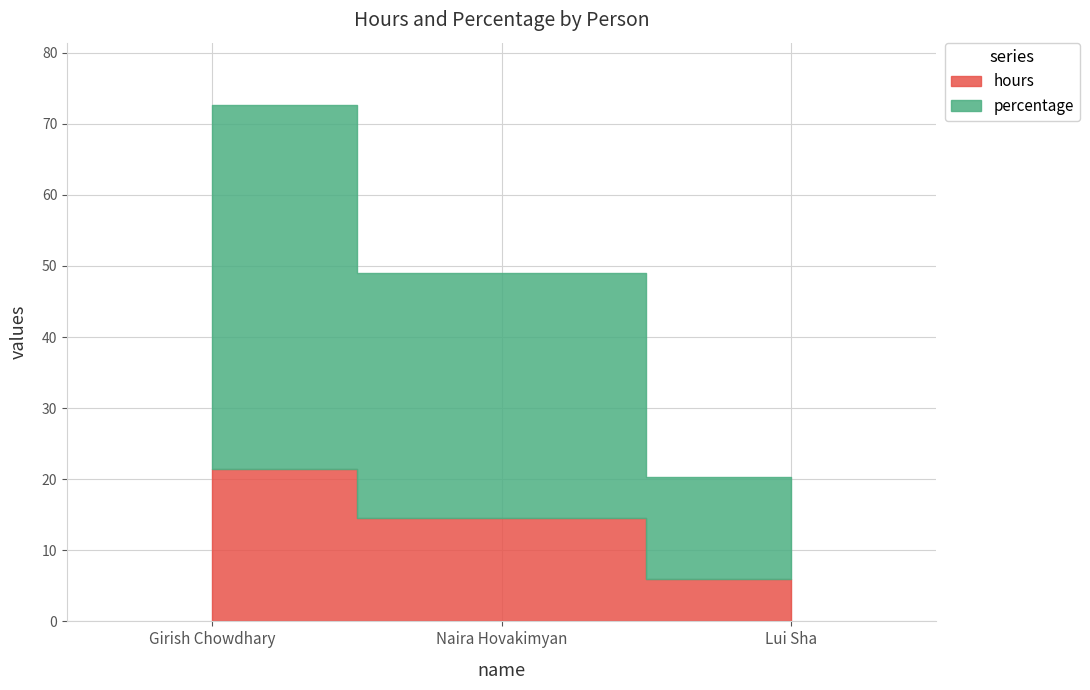

What is the sum of all hours values?

42.0